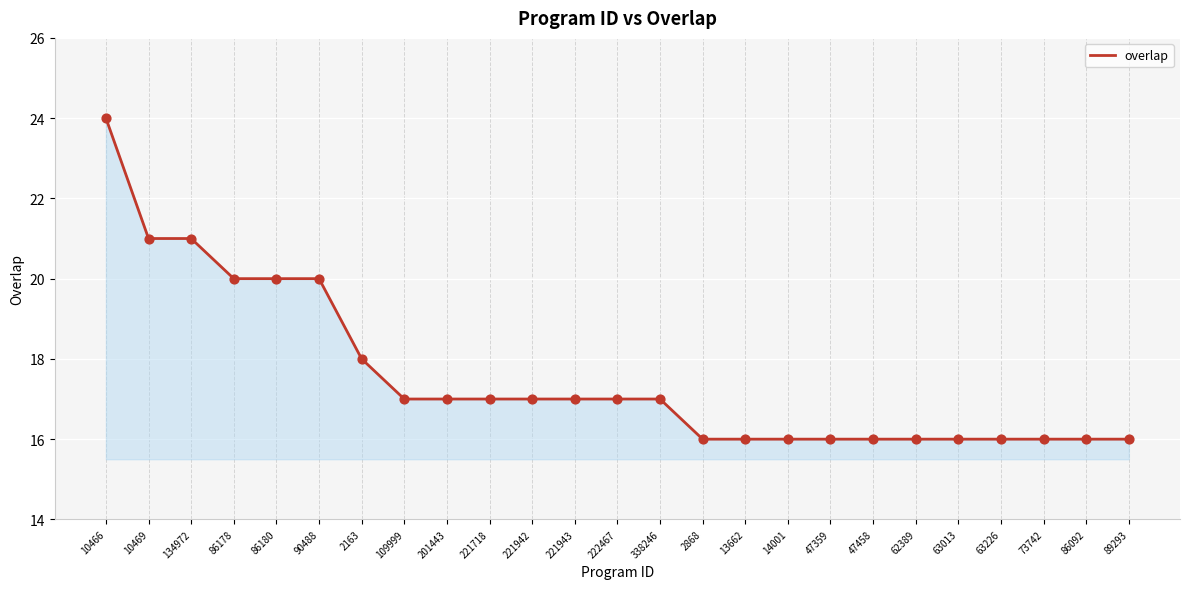

What is the ratio of the value at 221942 to the value at 109999?

1.0